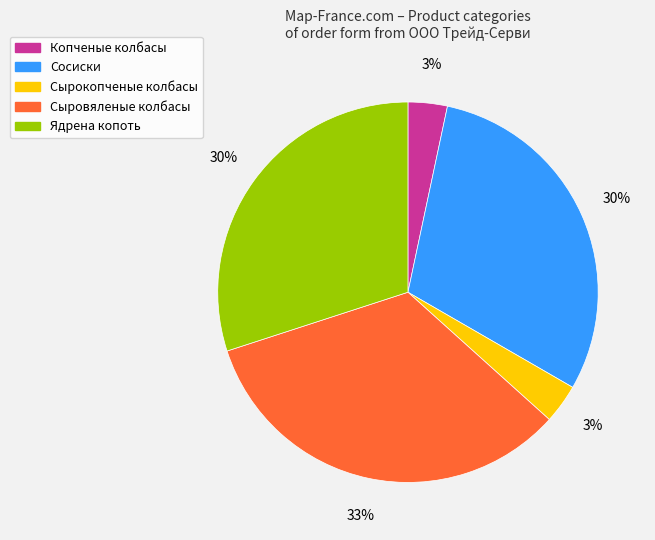

True or false: Сосиски accounts for 37% of the total.

False